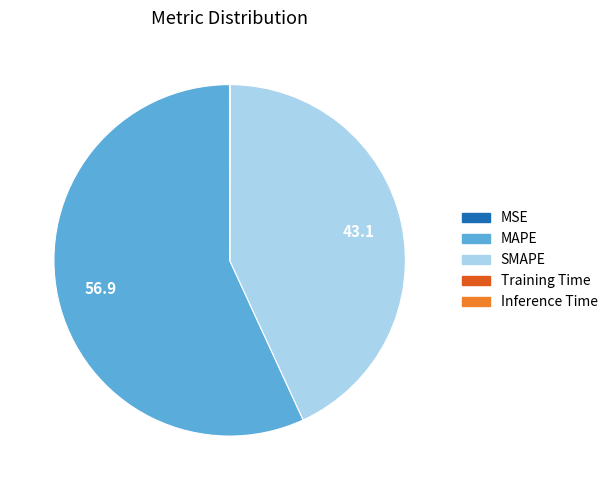

Which slice is the largest?

MAPE